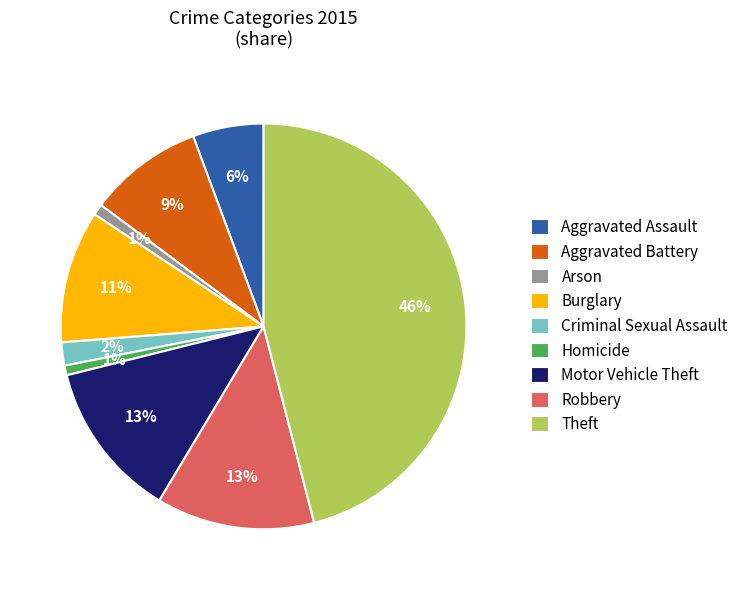

Count the number of slices in the pie.

9